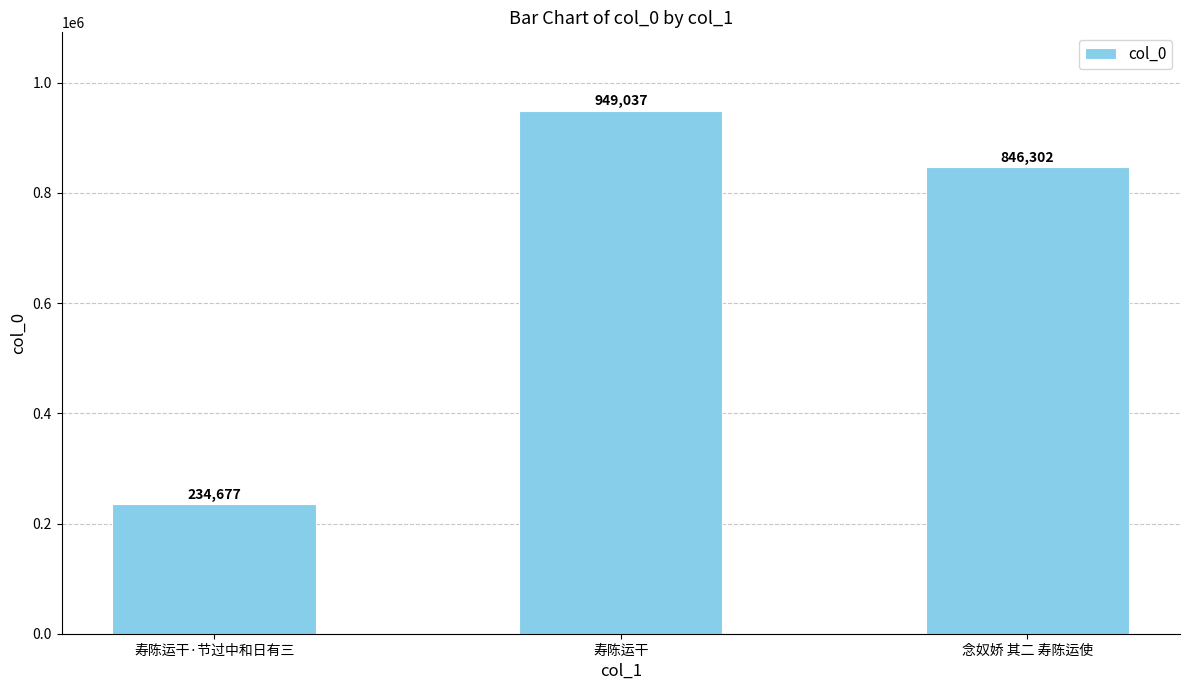

What is the value of the 2nd bar from the left?

949037